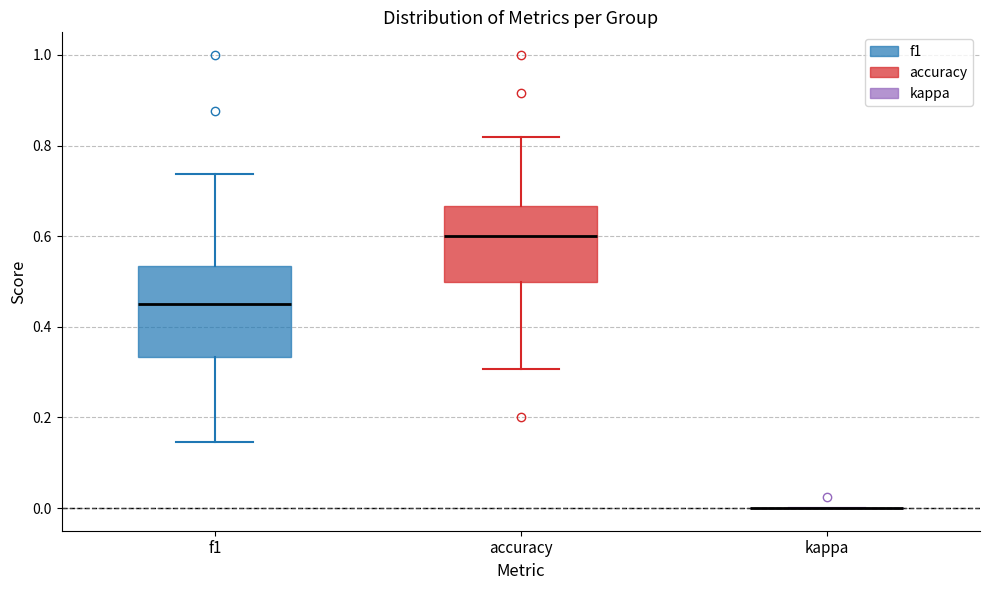

Reading left to right, transcribe this box plot: for each box, give where its median line is, the range the box spans, and where its two whiskers end, as read against the y-axis. The values are not printed on the chart, so give them approximately, as read against the axis.

f1: median 0.46, box 0.34 to 0.54, whiskers 0.14 to 0.74
accuracy: median 0.60, box 0.50 to 0.66, whiskers 0.30 to 0.82
kappa: box collapsed to a line at 0.00, whiskers 0.00 to 0.00